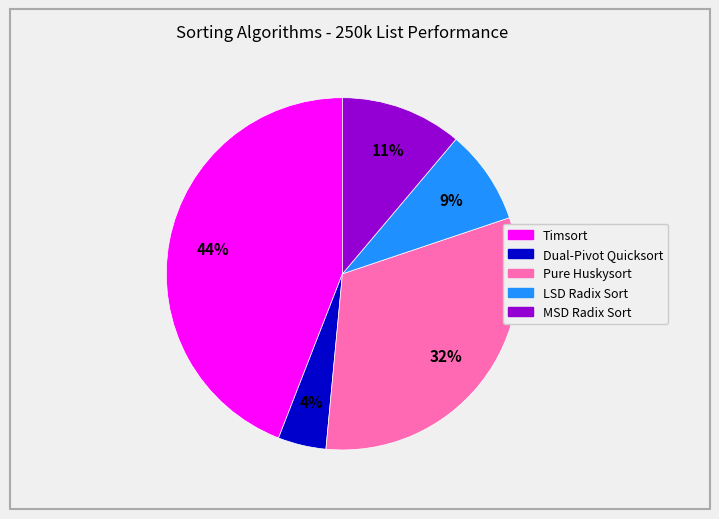

Do Pure Huskysort and Timsort together represent more than half of the pie?

Yes